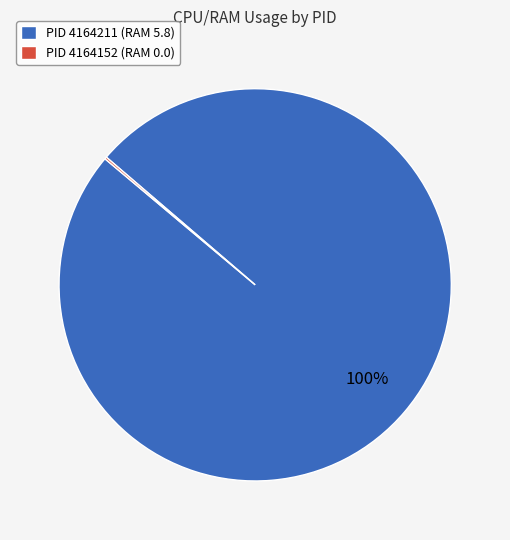

Which category has the biggest portion of the pie?

PID 4164211 (RAM 5.8)